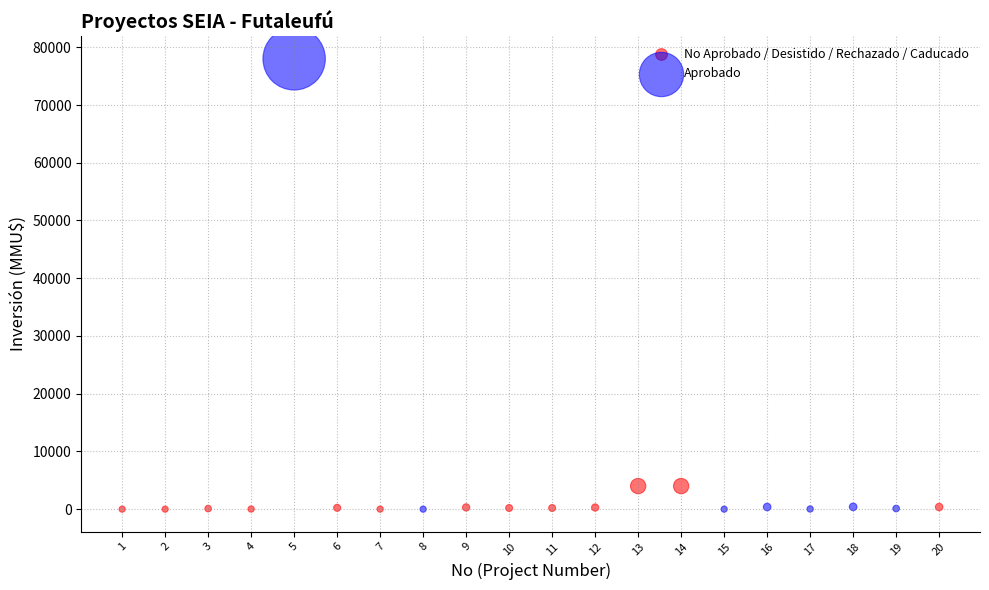

Which series contains the highest Y value?

Aprobado